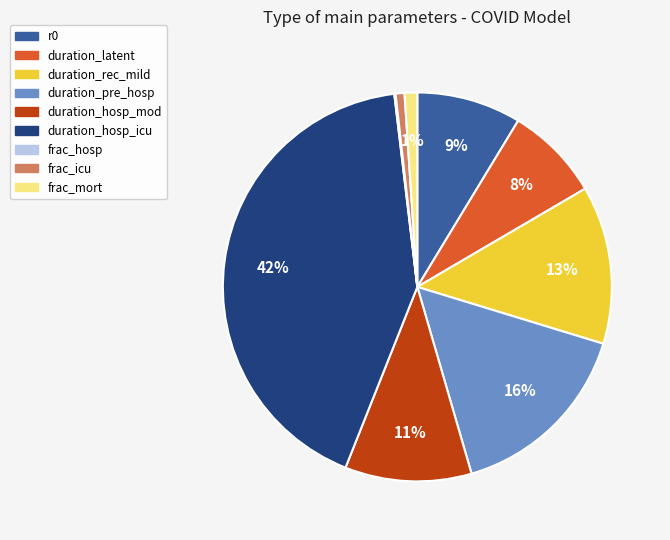

Is there a majority slice in this chart?

No